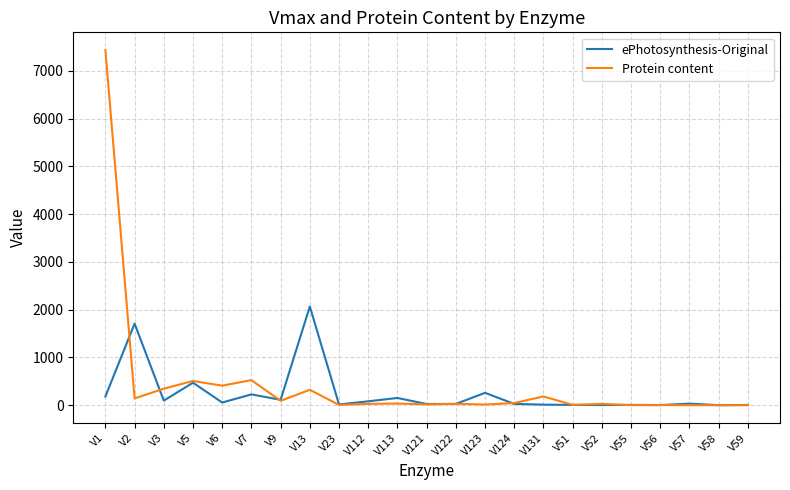

Is this an area chart (filled region under the line)?

No